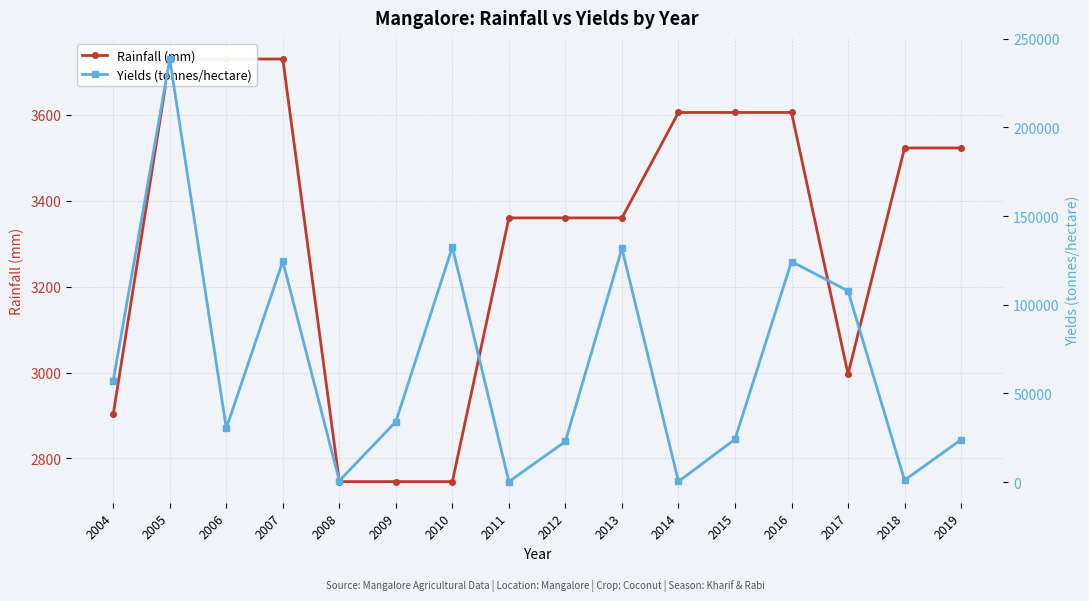

Is it true that Rainfall (mm) equals 2996.6 at 2017?

True